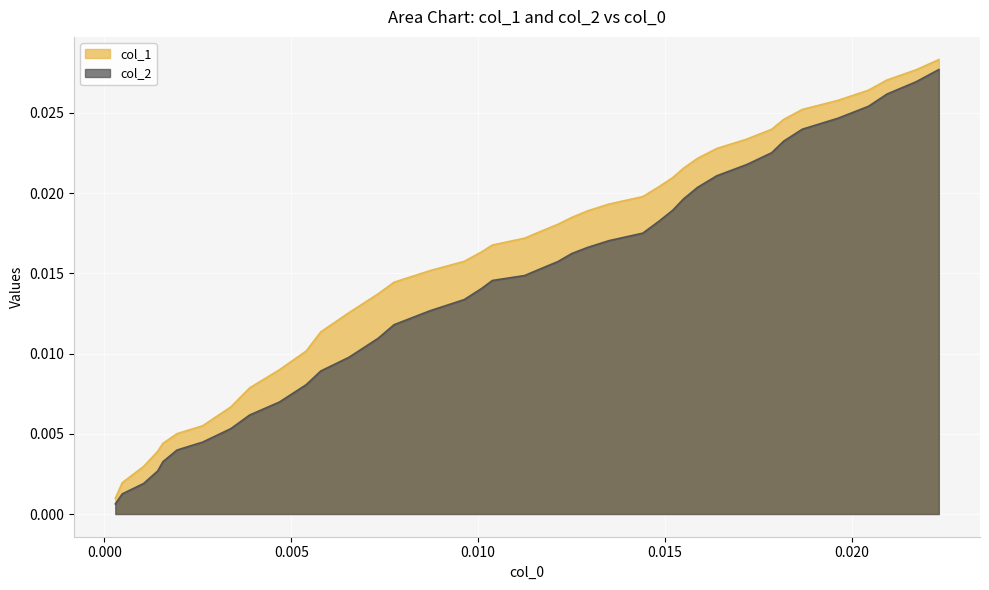

How many lines are shown in the chart?

2